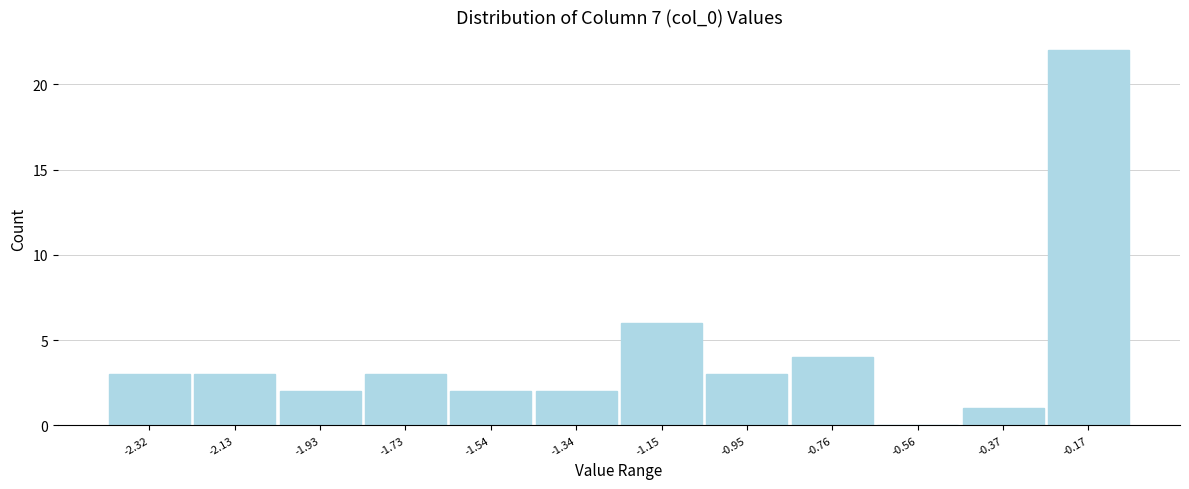

Reading left to right, what are all the values shown in this chart?

-2.32=3	-2.13=3	-1.93=2	-1.73=3	-1.54=2	-1.34=2	-1.15=6	-0.95=3	-0.76=4	-0.56=0	-0.37=1	-0.17=22